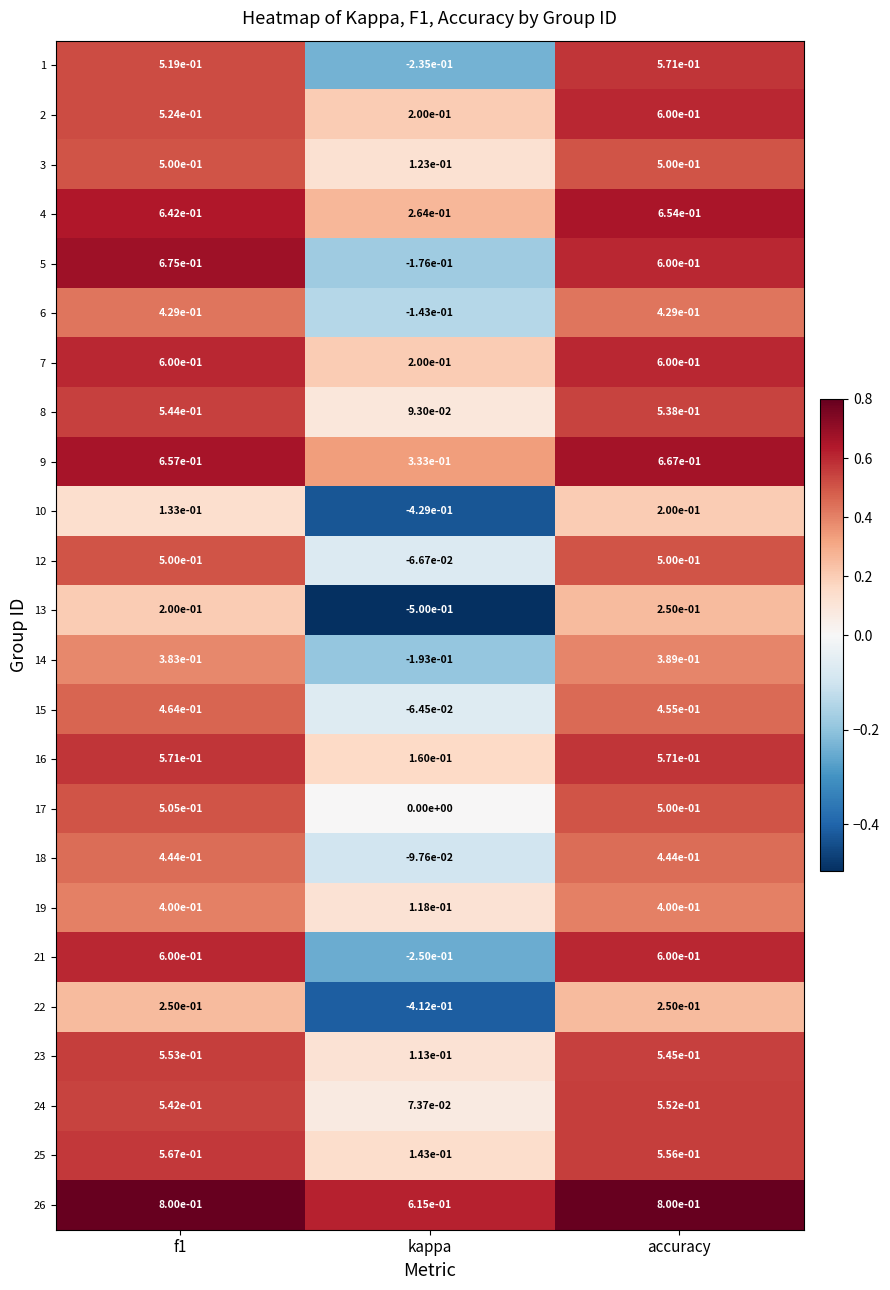

How many distinct data groups are displayed?

24